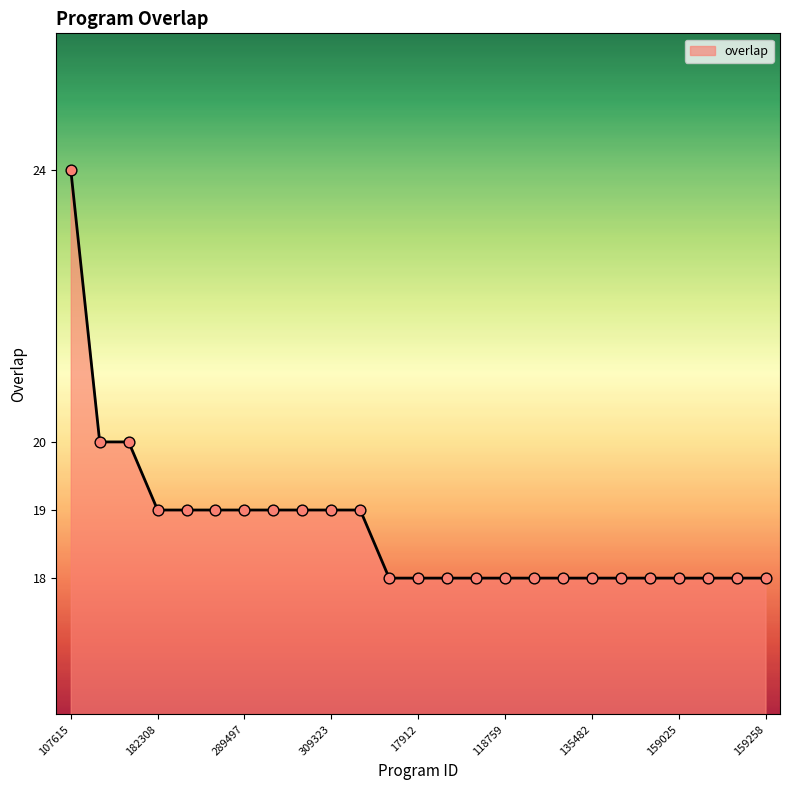

What is the difference between the maximum and minimum values?

6